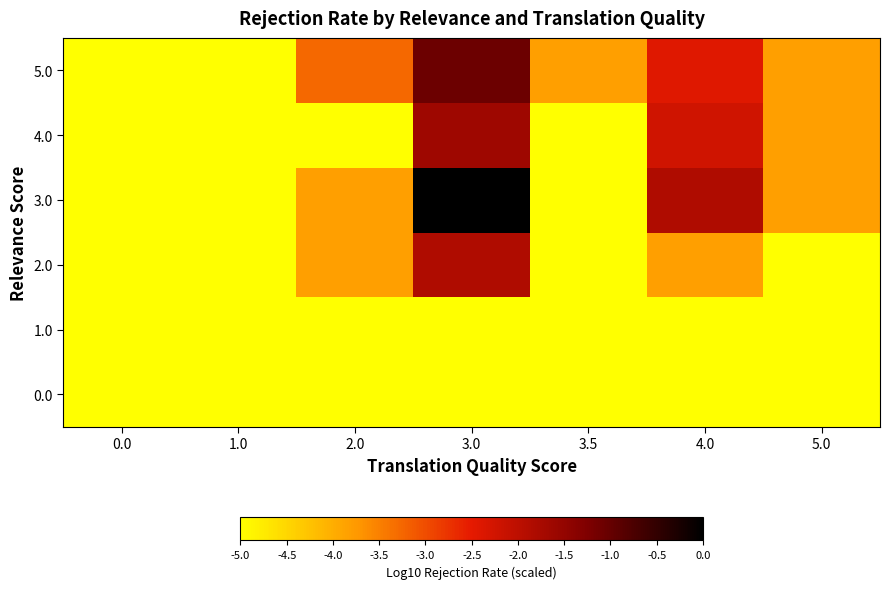

Count the number of data series in this chart.

6